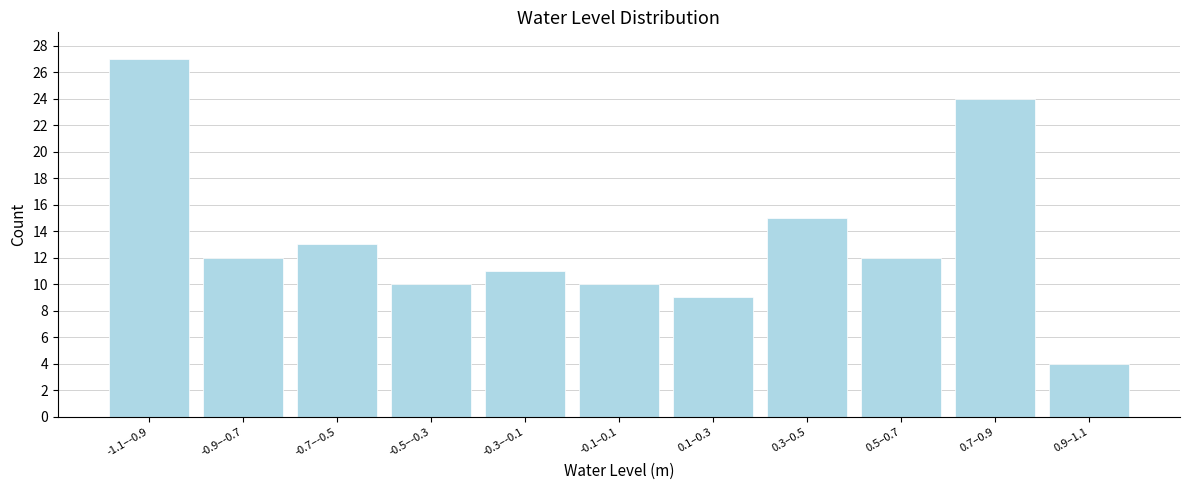

Reading left to right, what are all the values shown in this chart?

27	12	13	10	11	10	9	15	12	24	4